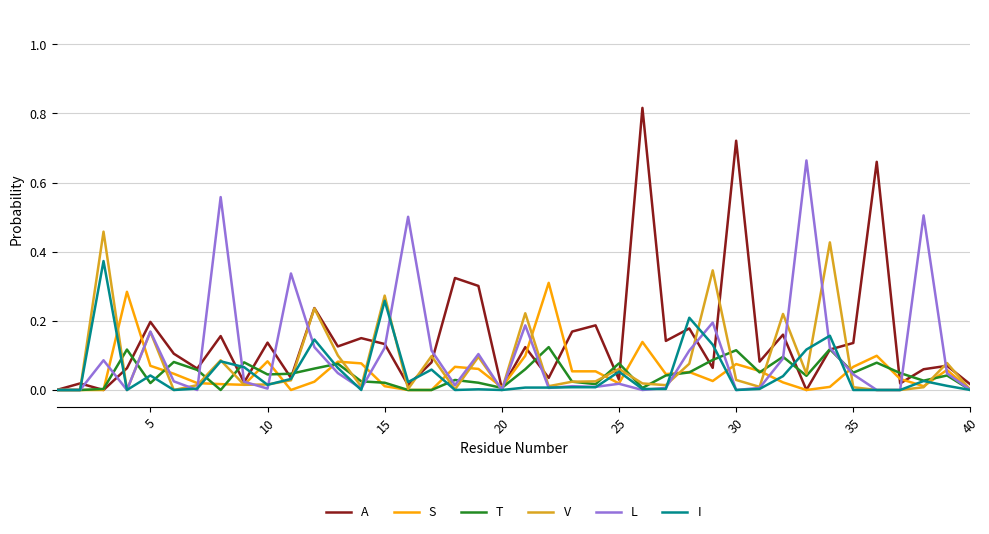

Rank the series by their maximum value, from lowest to highest.

T, S, I, V, L, A